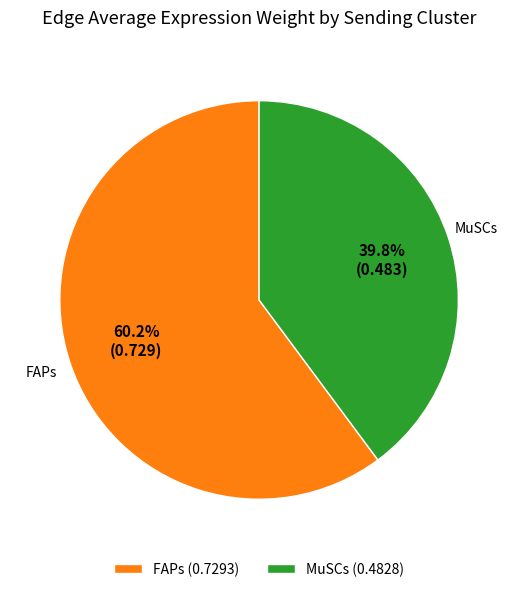

Which has a higher value, MuSCs (0.4828) or FAPs (0.7293)?

FAPs (0.7293)